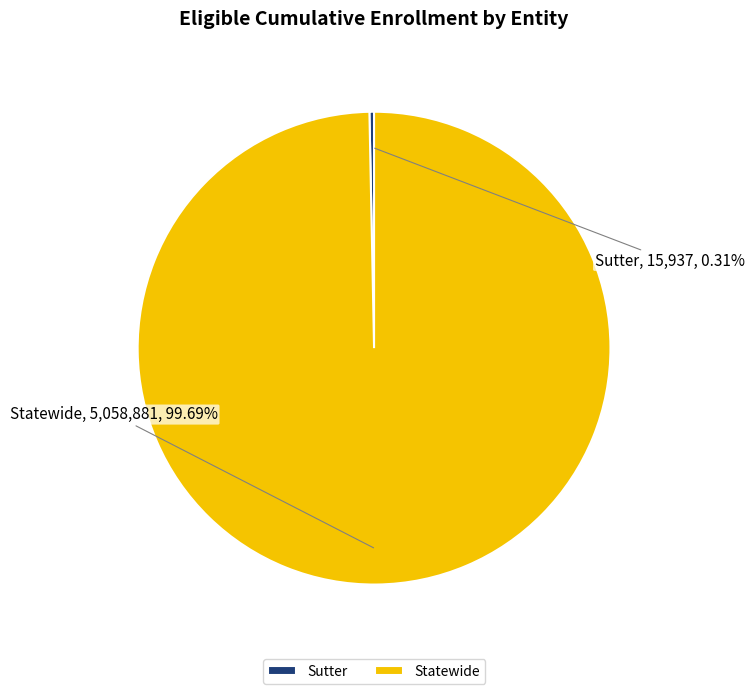

Between Statewide and Sutter, which is larger?

Statewide